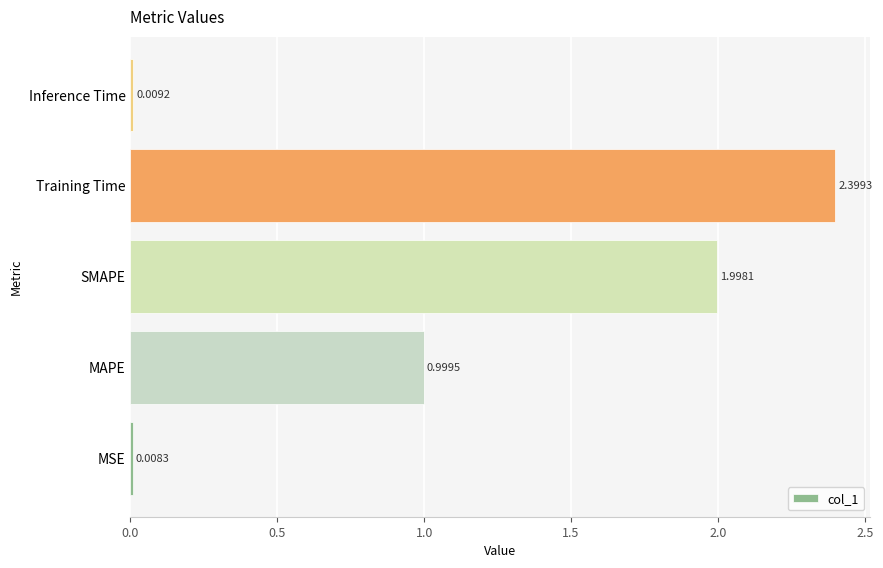

What is the difference between the maximum and minimum values?

2.4